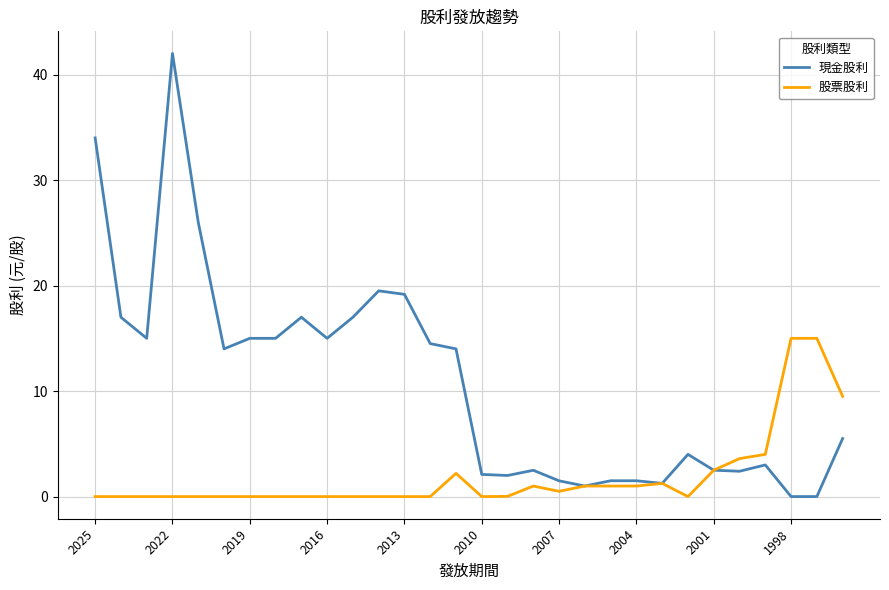

What are all the series names shown in the legend?

現金股利, 股票股利